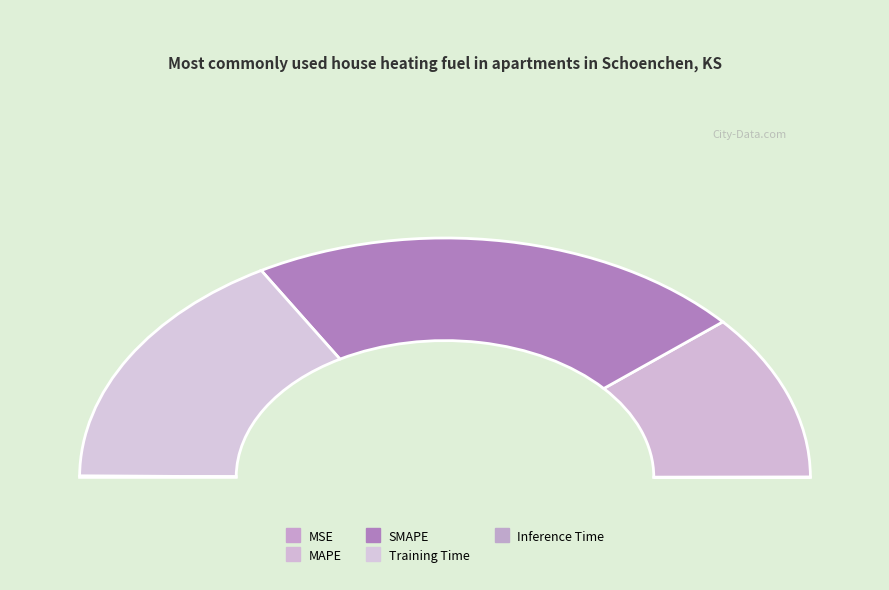

What is the smallest slice in the pie chart?

MSE